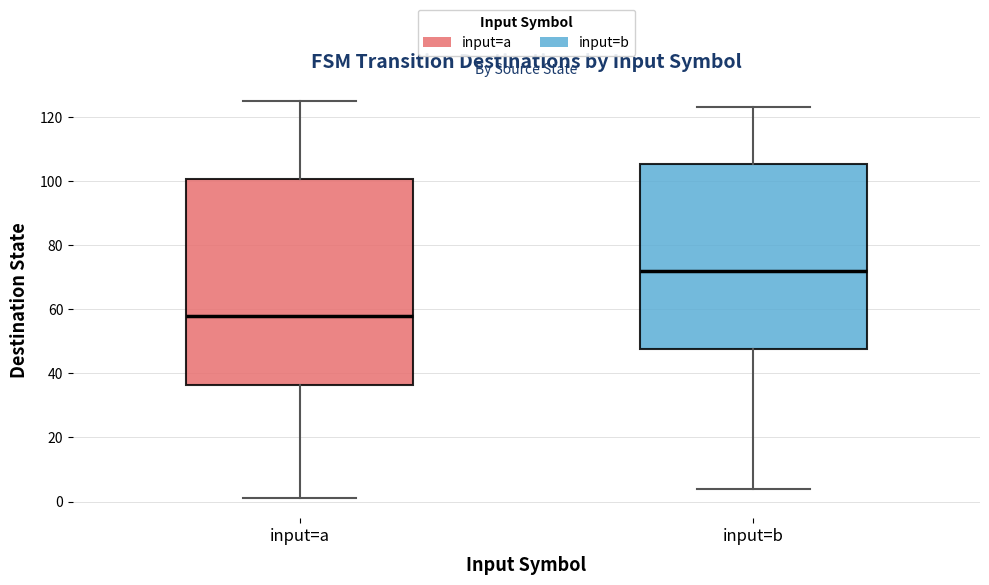

Which box has the highest median line?

input=b